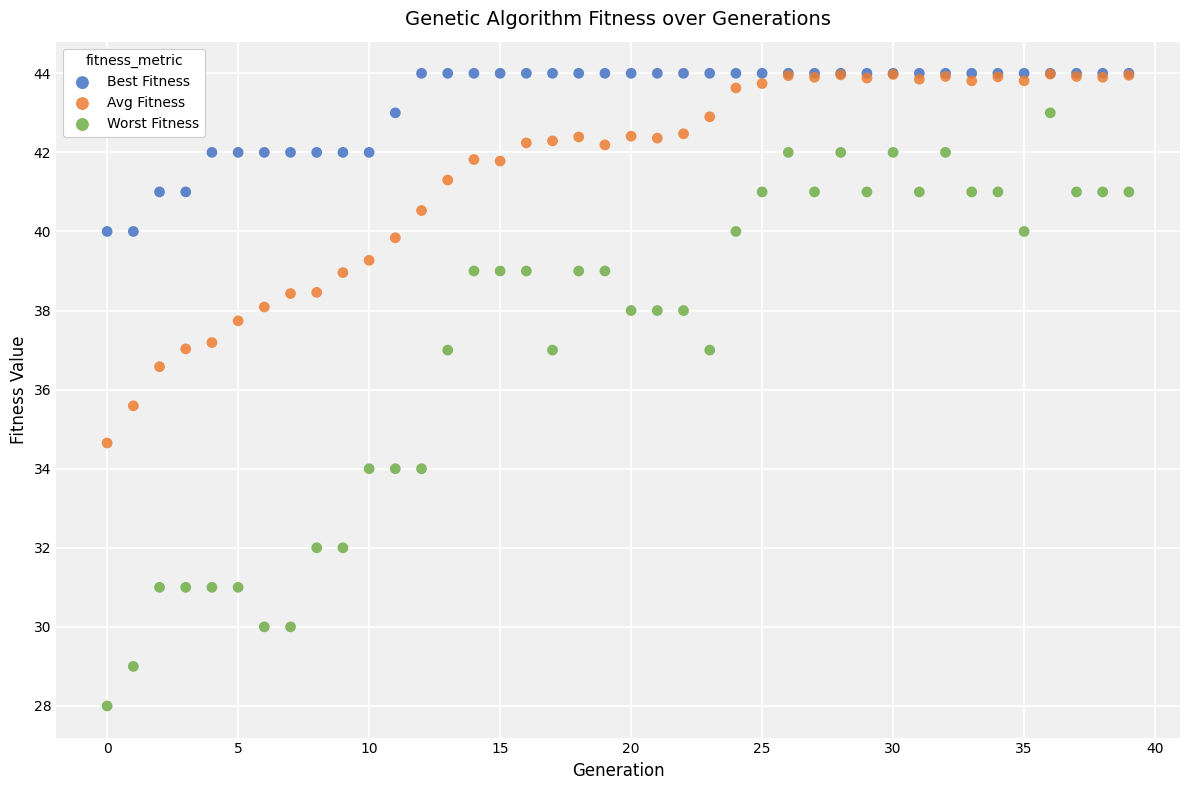

In the Worst Fitness series, what Y value is closest to 35?

34.0